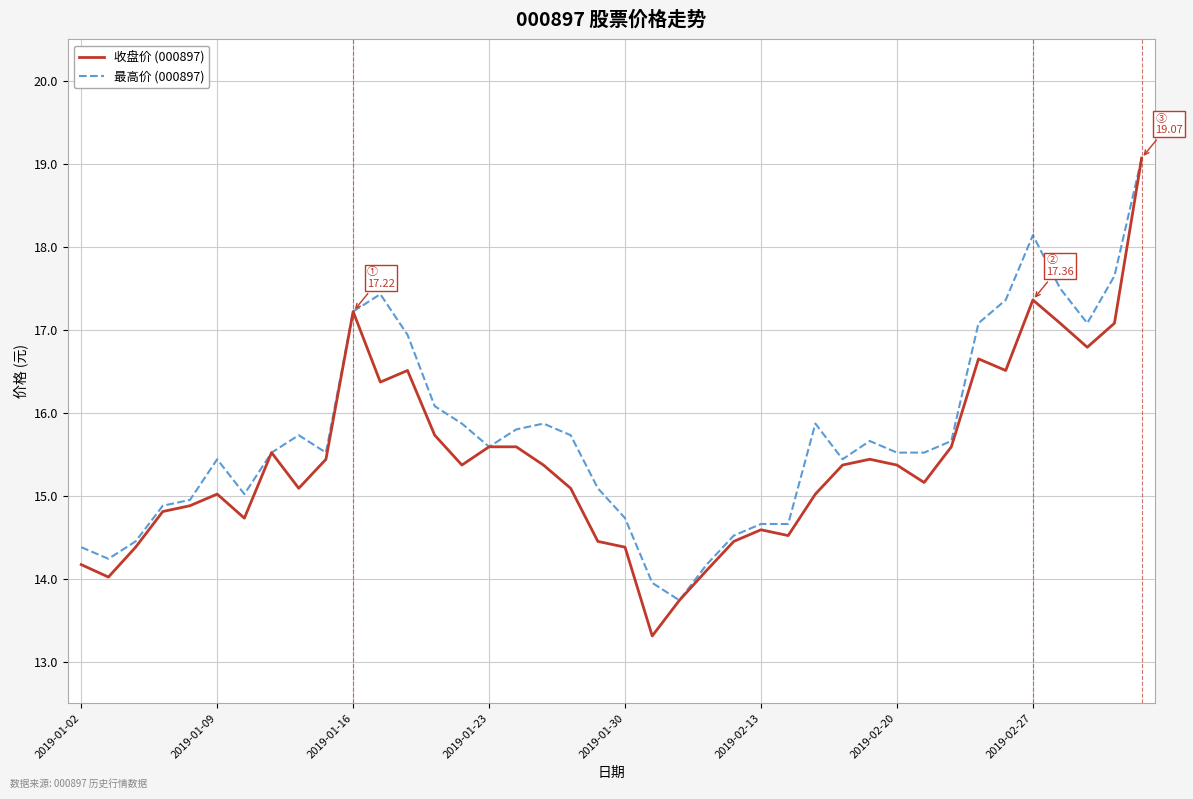

What is the highest value of the 收盘价 (000897) series?

19.1